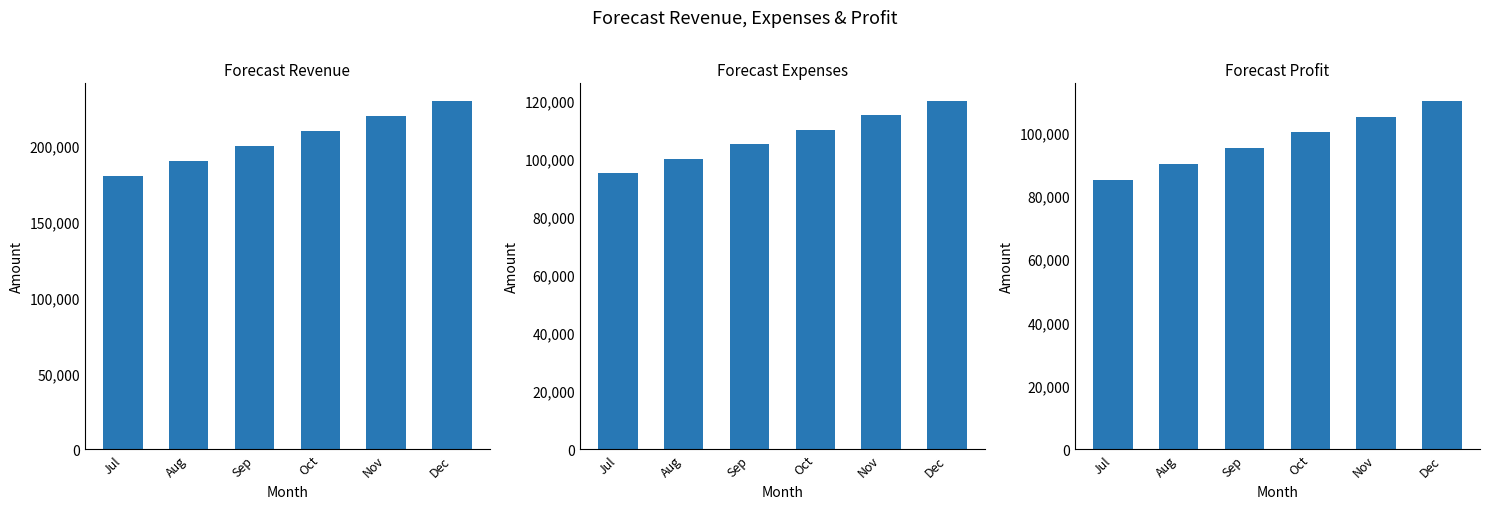

At which category is the sum across all series the highest?

Dec